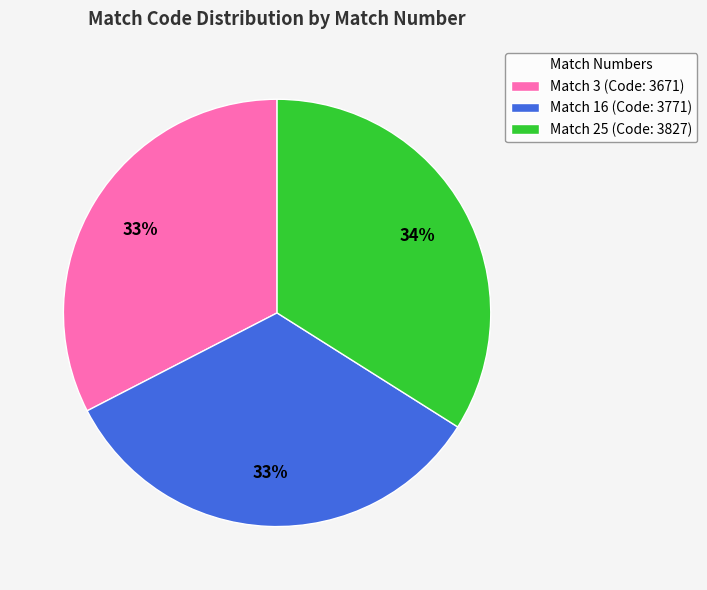

To the nearest percent, what percentage of the pie is Match 25 (Code: 3827)?

34%